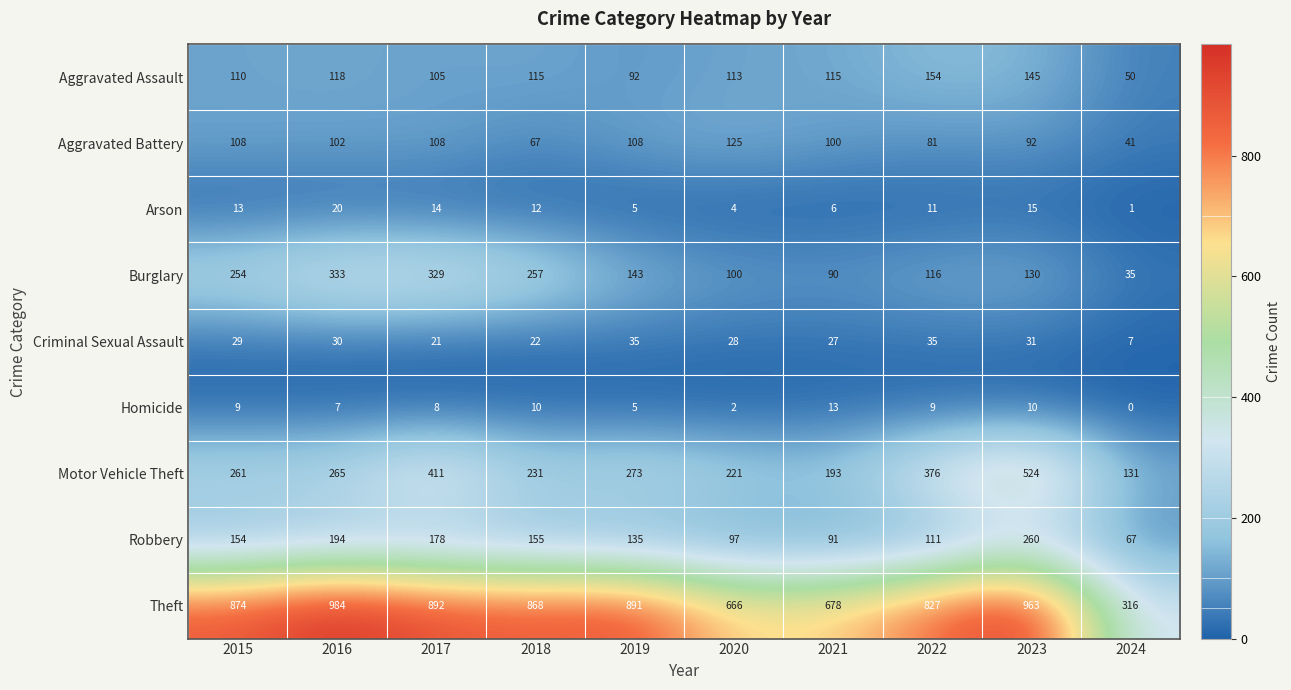

Rank the series by their maximum value, from lowest to highest.

Homicide, Arson, Criminal Sexual Assault, Aggravated Battery, Aggravated Assault, Robbery, Burglary, Motor Vehicle Theft, Theft